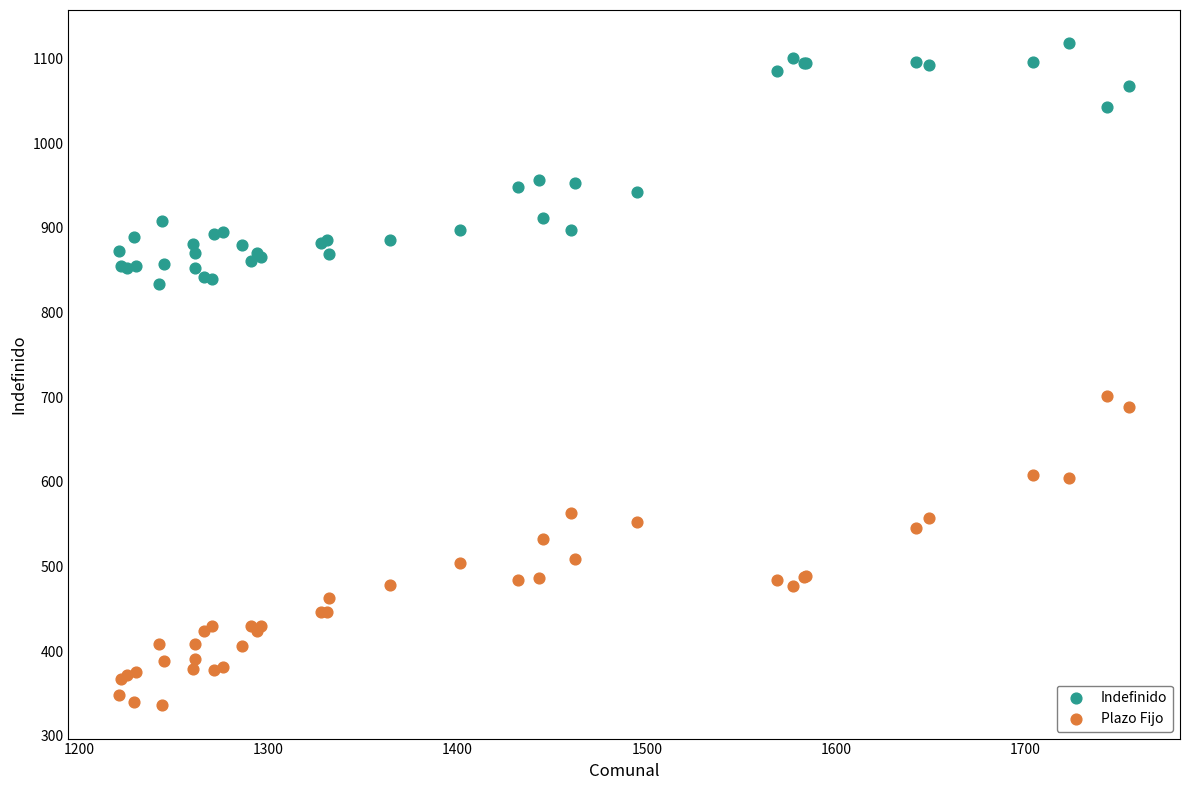

Which series has the largest Y range (max minus min)?

Plazo Fijo